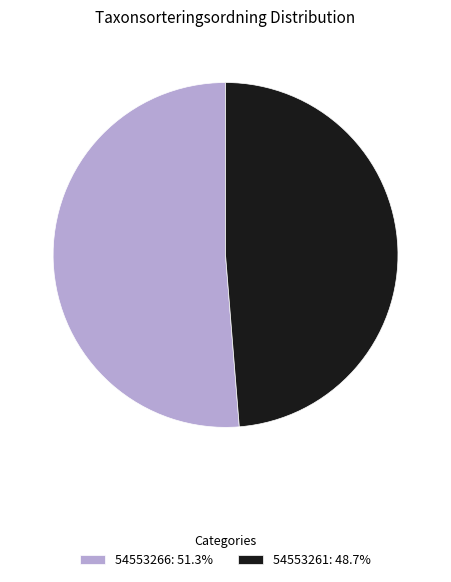

Does any single category account for the majority?

Yes